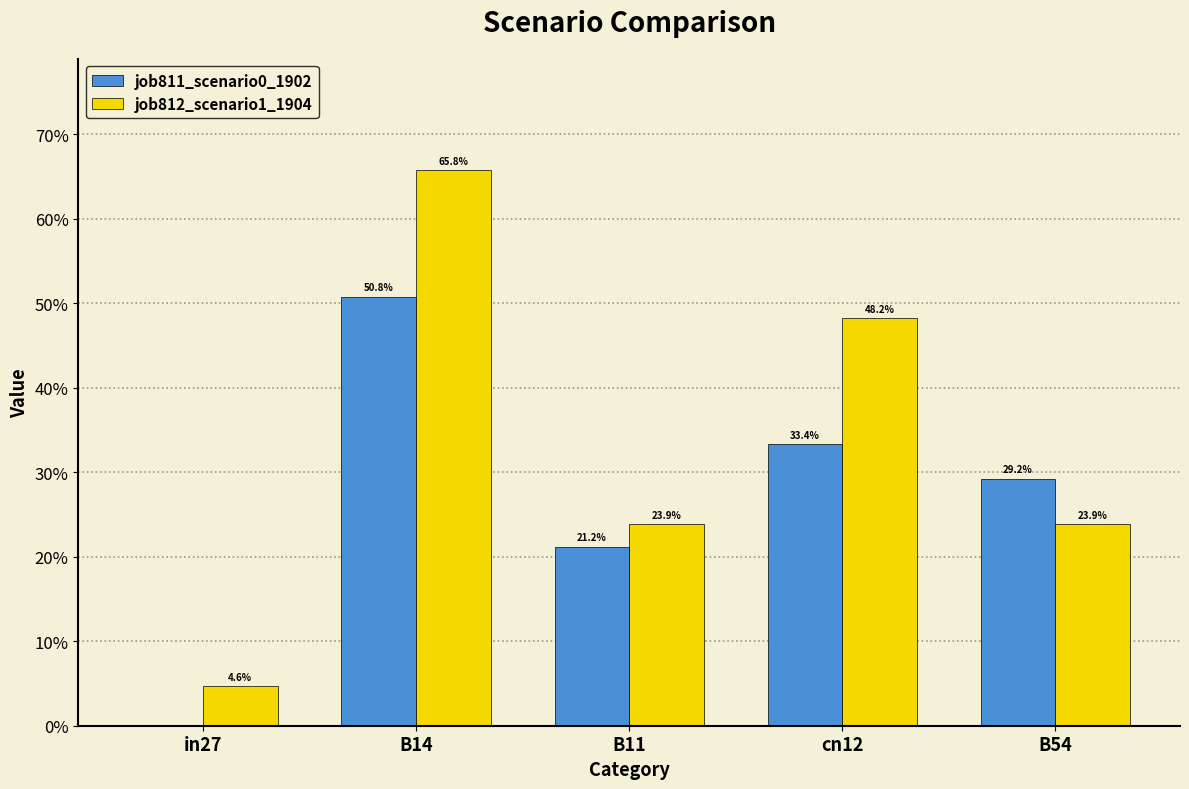

Which series changed the most between in27 and B11?

job811_scenario0_1902